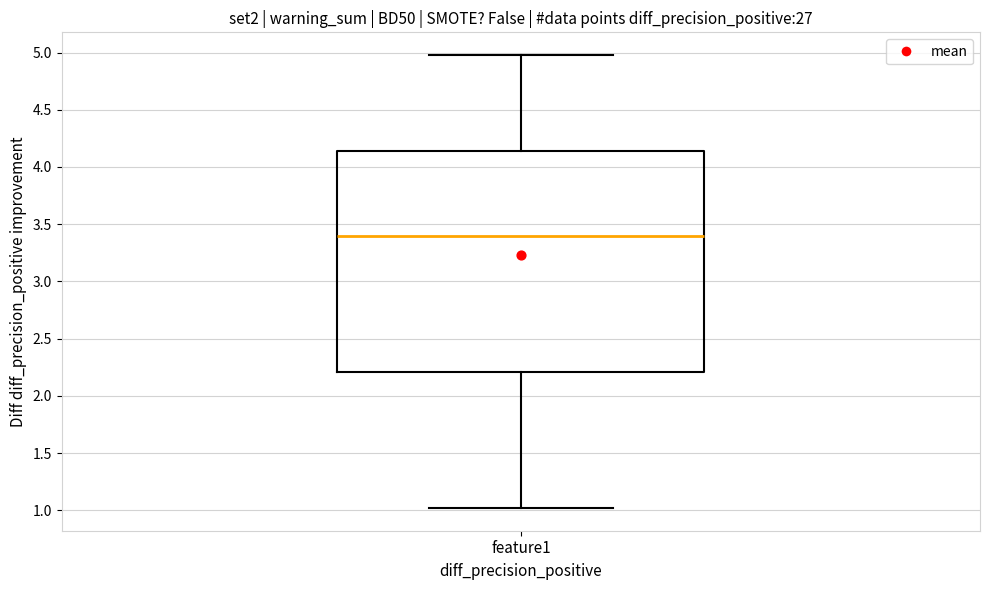

Where does the lower whisker of the box for feature1 end on the y-axis? The values are not printed on the chart, so give them approximately, as read against the axis.

1.00